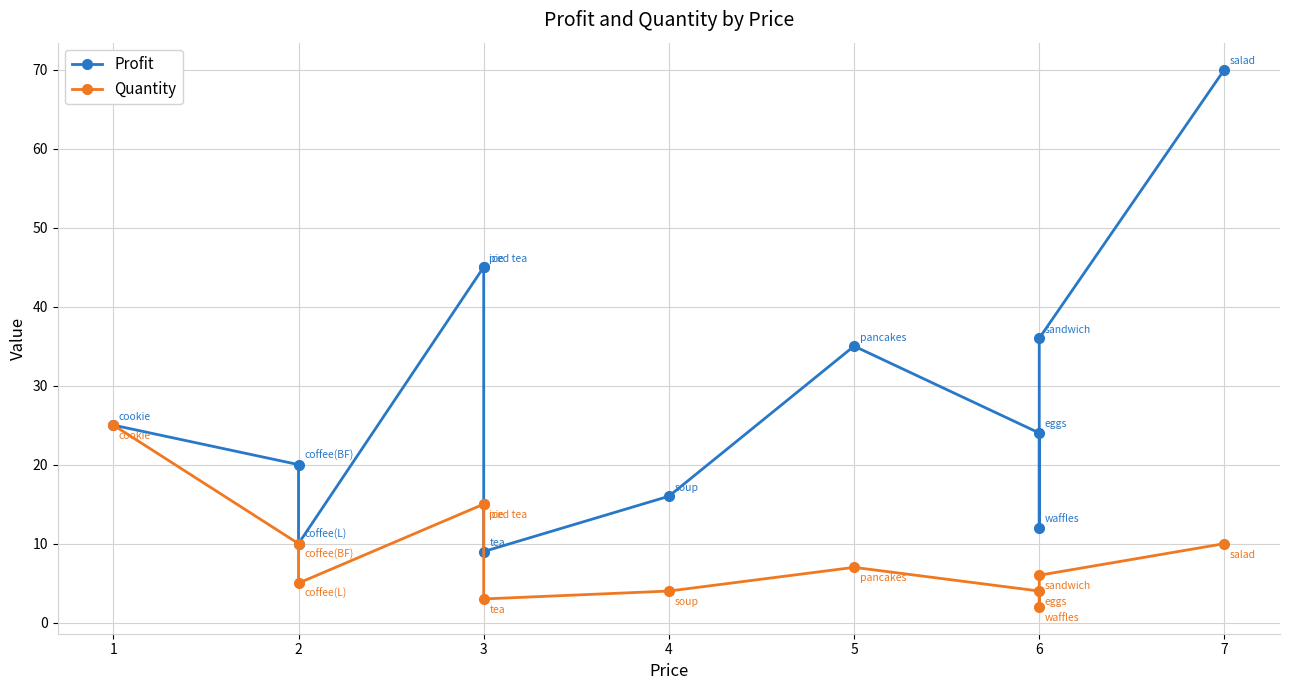

List the series in order of their overall mean, lowest first.

Quantity, Profit